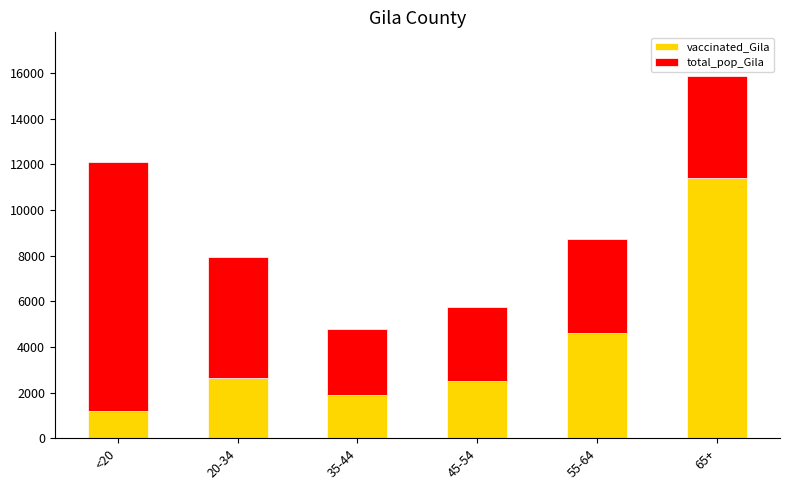

What is the difference between the second highest and second lowest values in the vaccinated_Gila series?

2705